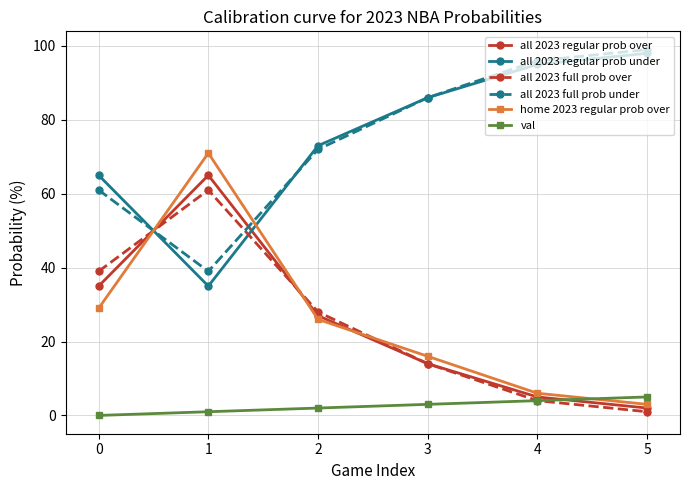

True or false: home 2023 regular prob over has more than 0 interior local peaks.

True